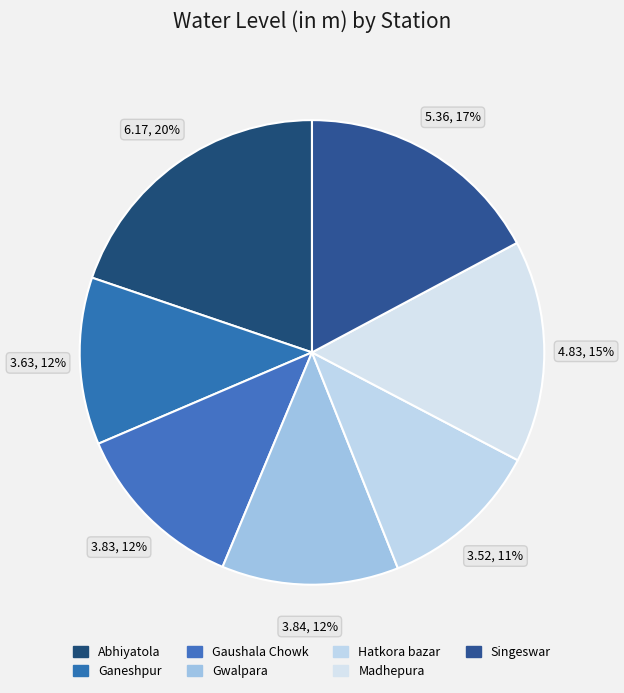

How many slices are in this pie chart?

7